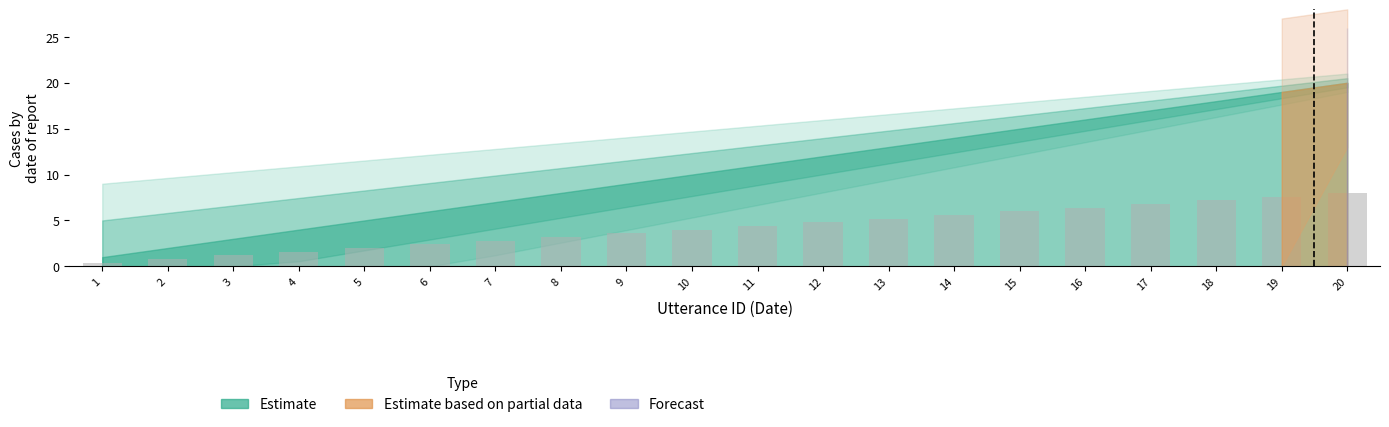

The value at 9 is 3.6. True or false?

True